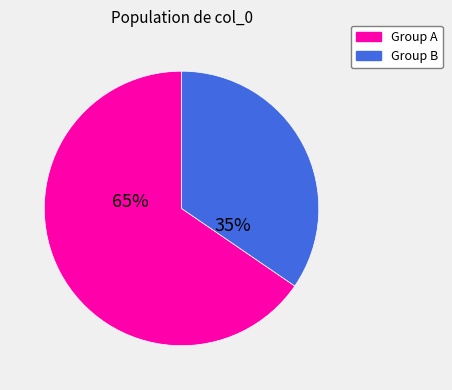

Is there any slice that represents more than half of the pie?

Yes